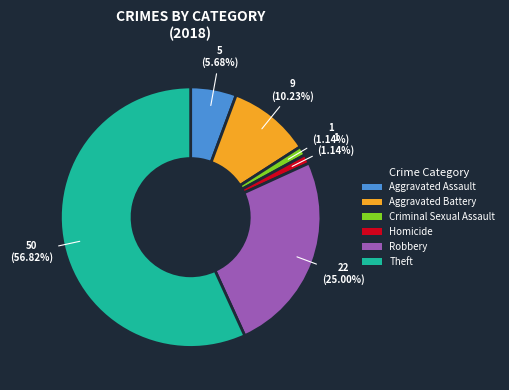

How many slices are in this pie chart?

6